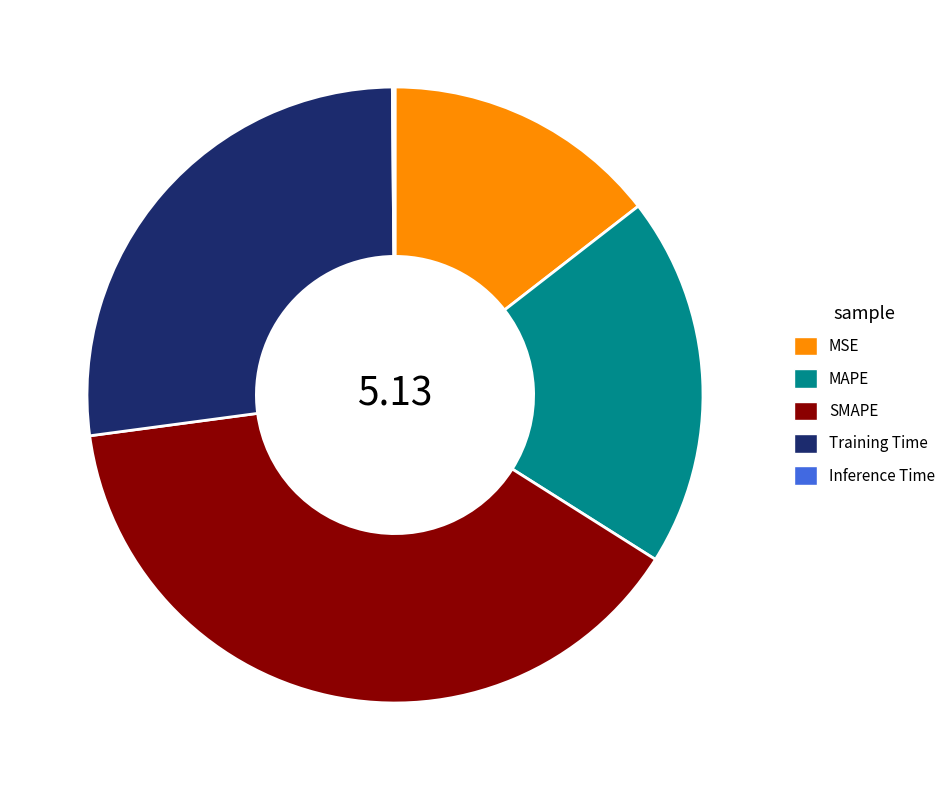

Do MAPE and MSE together represent more than half of the pie?

No